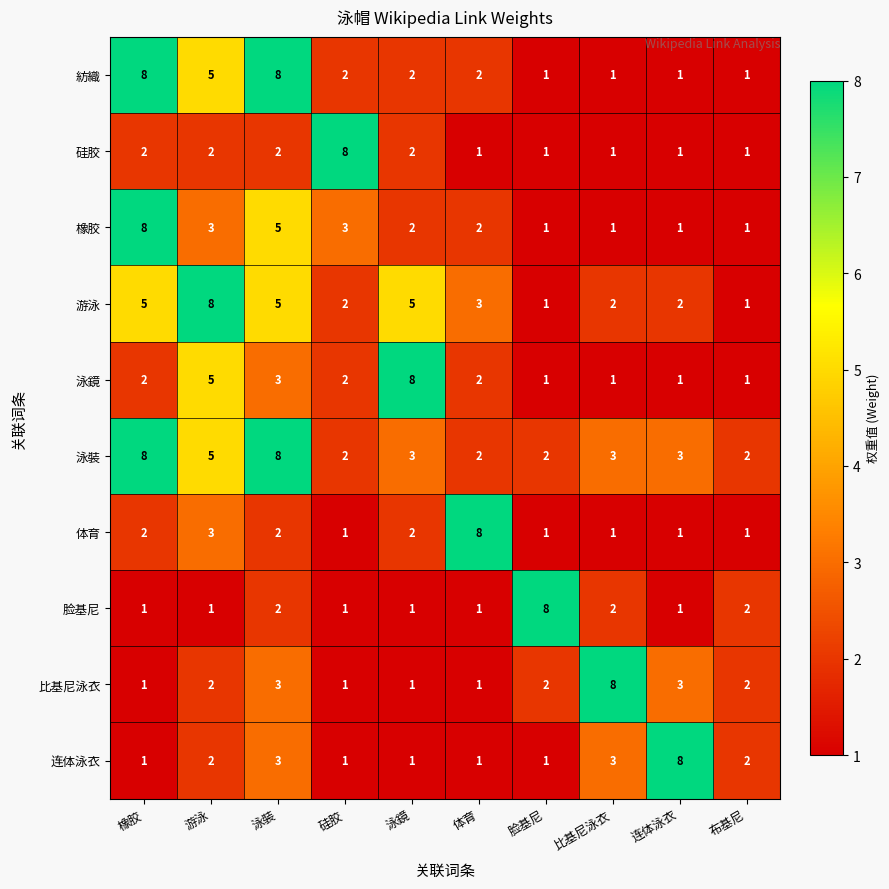

What is the maximum value shown in the chart?

8